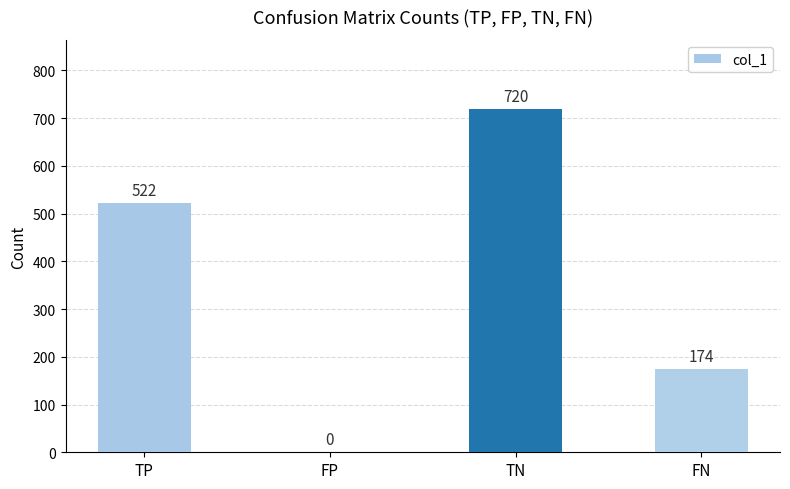

Between FP and TP, which is larger?

TP